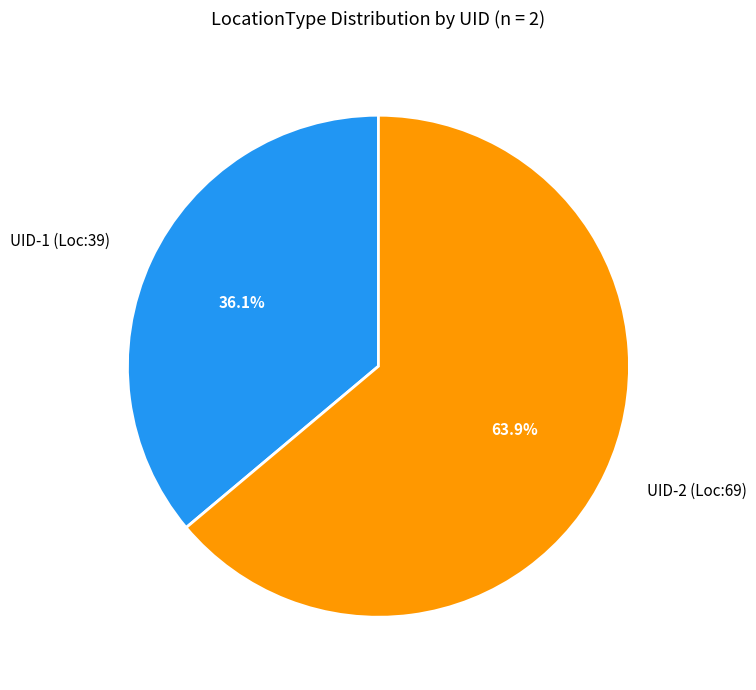

Which has a higher value, UID-1 (Loc:39) or UID-2 (Loc:69)?

UID-2 (Loc:69)